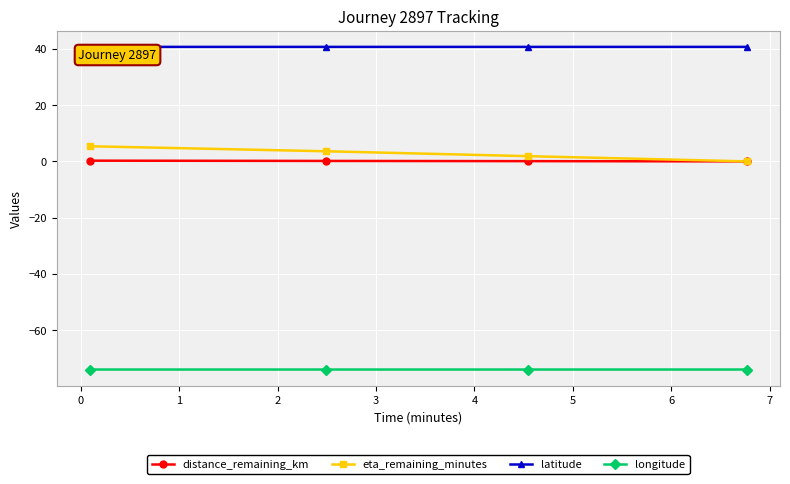

Which series has the largest total across all categories?

latitude